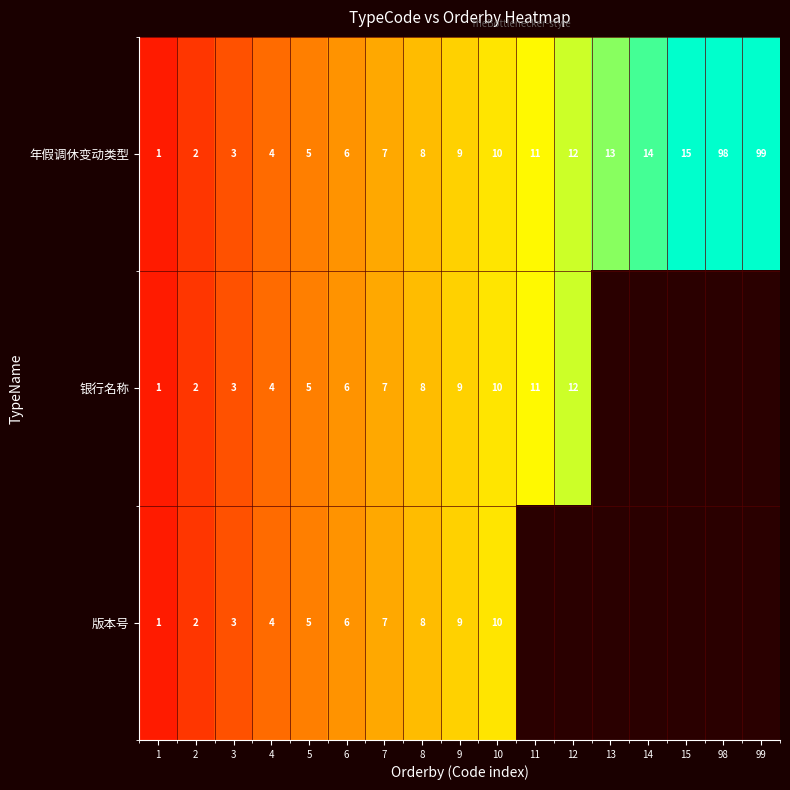

At how many categories does at least one series exceed 26?

2